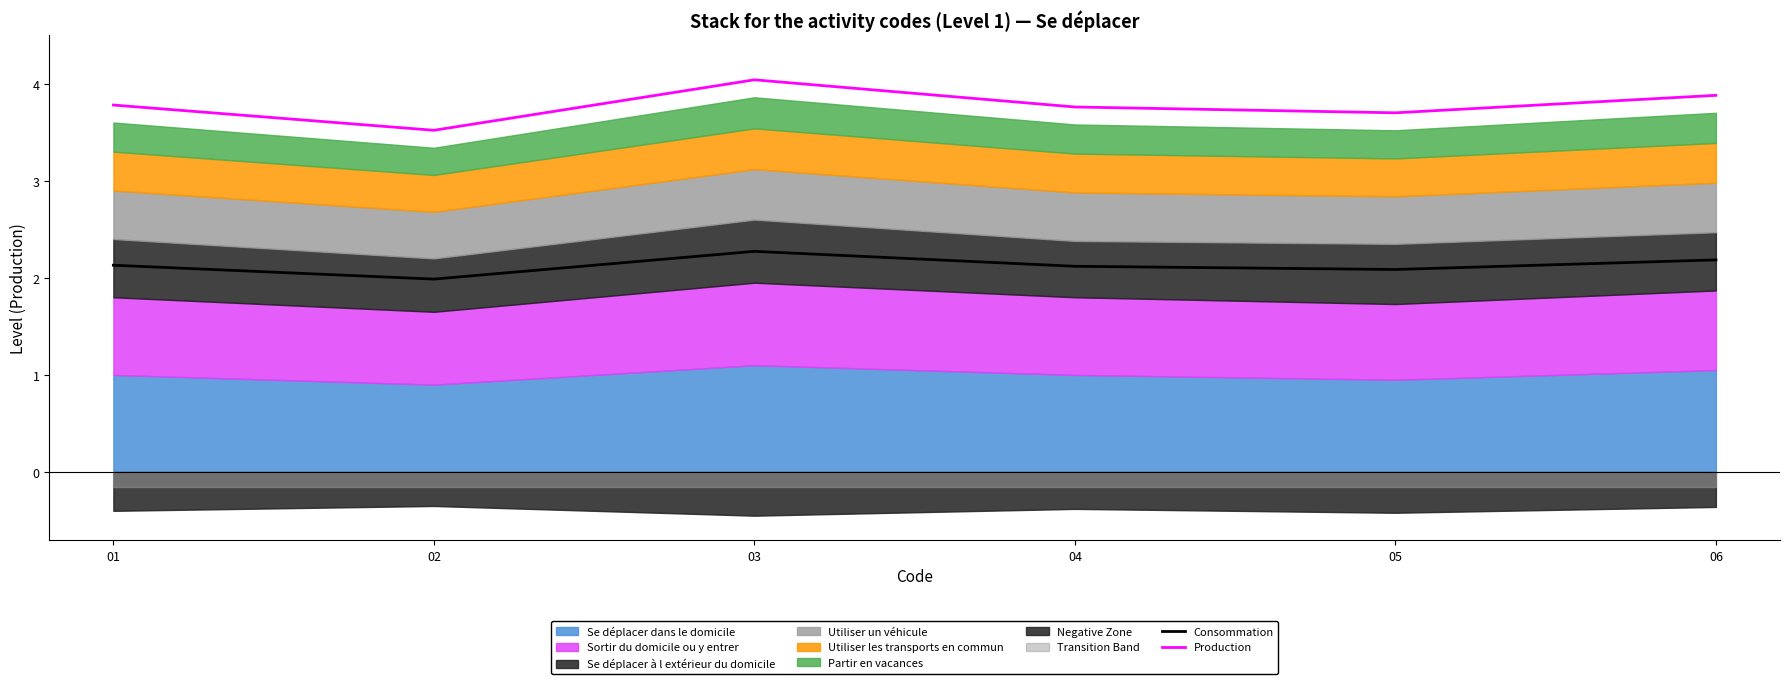

True or false: Consommation has a value of 2.0 at 02.

True